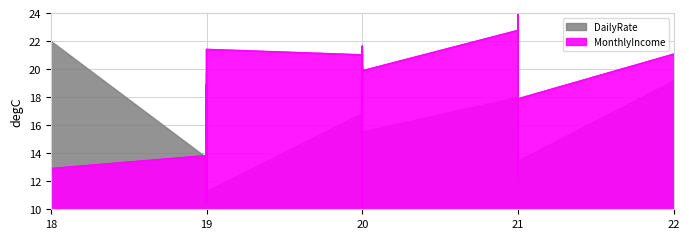

Reading right to left, transcribe all the data shown in this chart.

21.1	17.9	19.6	22.1	19.3	16.1	12.3	19.7	24.0	19.8	16.7	22.8	19.9	20.2	19.6	21.6	17.5	19.1	21.3	15.9	10.0	20.5	21.0	21.4	14.9	18.9	16.4	18.9	10.5	17.6	12.7	13.8	12.9	13.2	13.5	15.1	10.2	15.0	11.1	12.4